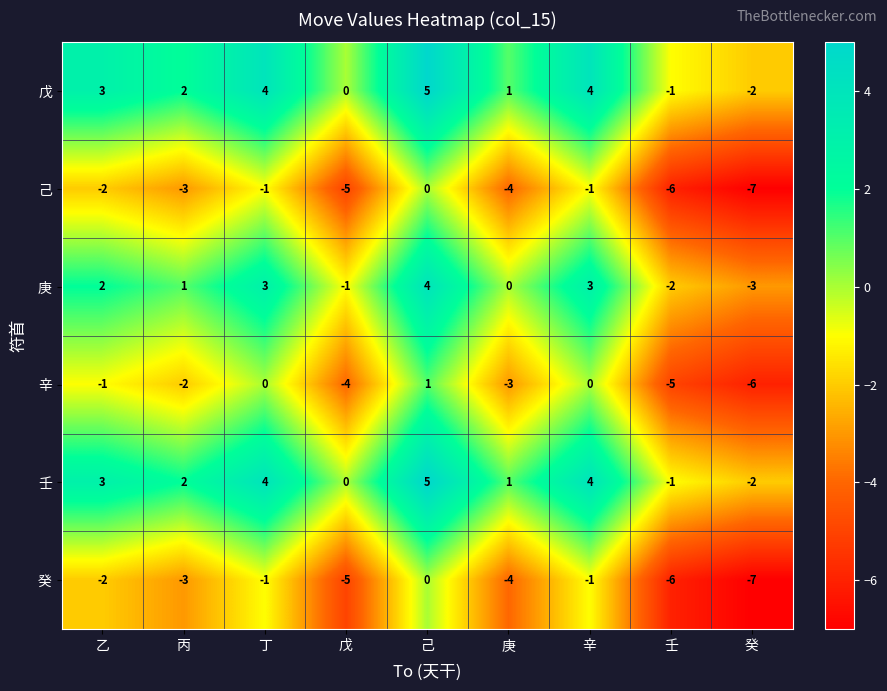

How many 戊 values are between 0 and 4?

6